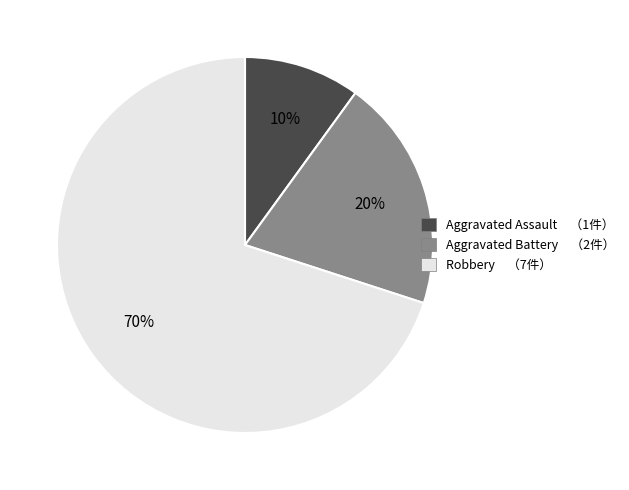

Is there a majority slice in this chart?

Yes